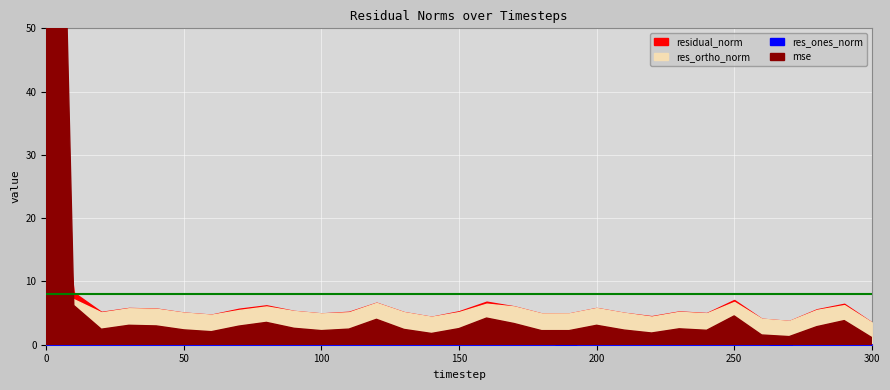

True or false: mse has more than 0 interior local peaks.

True